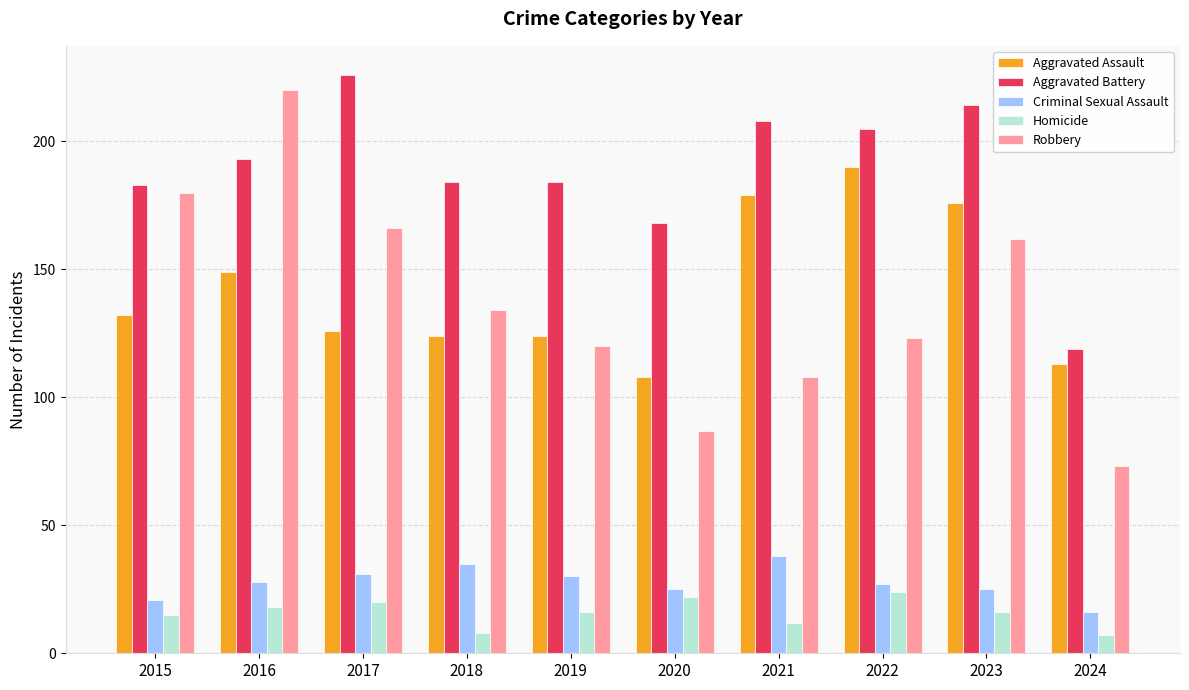

What is the sum of the Aggravated Battery values at 2019 and 2023?

398